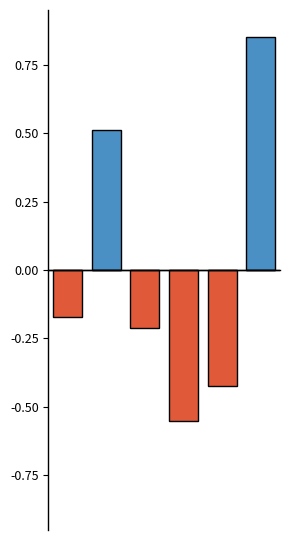

Reading left to right, what are all the values shown in this chart?

Above Mean: 0.0	0.5	0.0	0.0	0.0	0.8
Below Mean: -0.2	0.0	-0.2	-0.6	-0.4	0.0